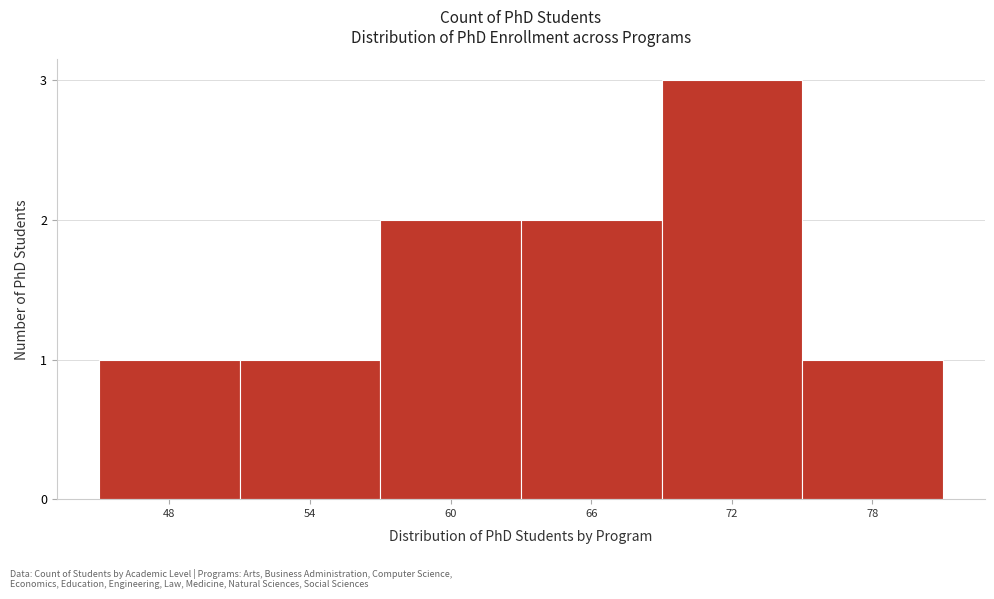

Reading left to right, list all the values displayed in this chart.

1	1	2	2	3	1